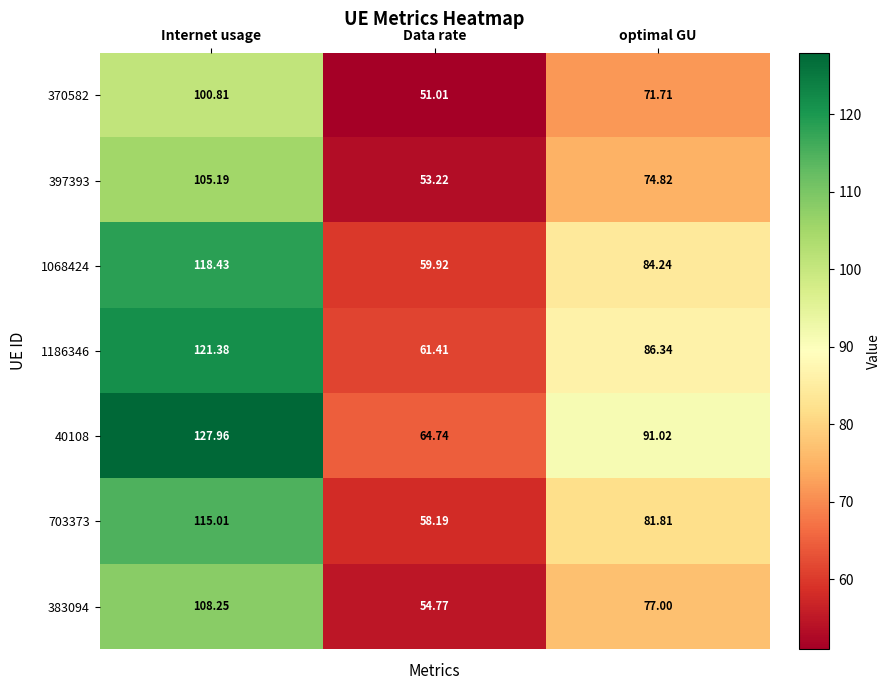

Which category has the highest value in the 370582 series?

Internet usage